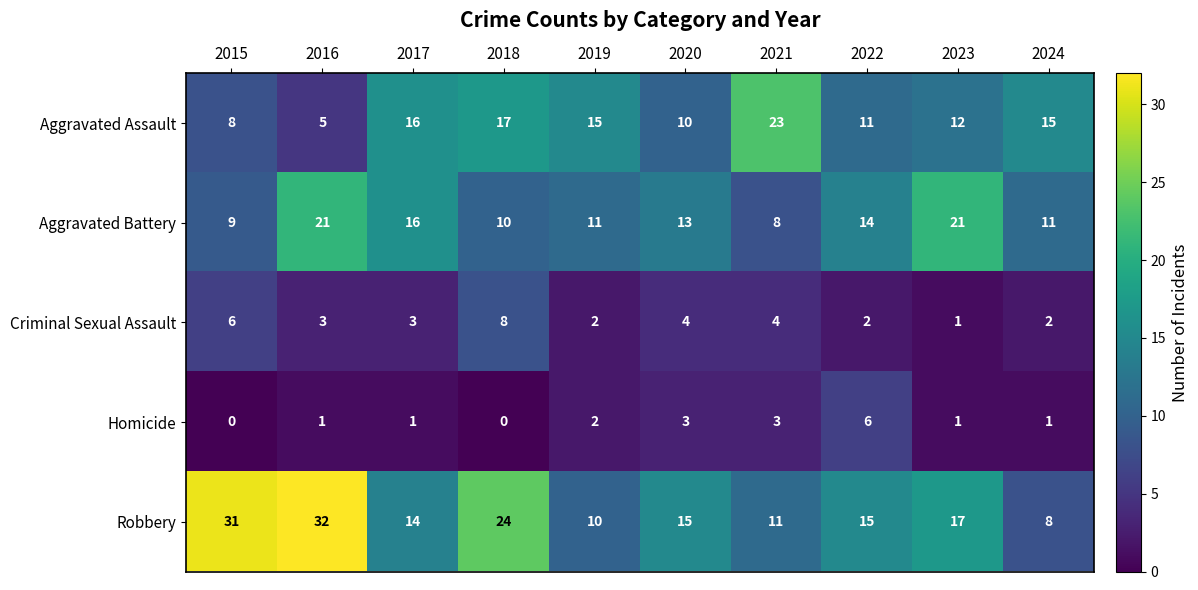

Which series has the largest total across all categories?

Robbery